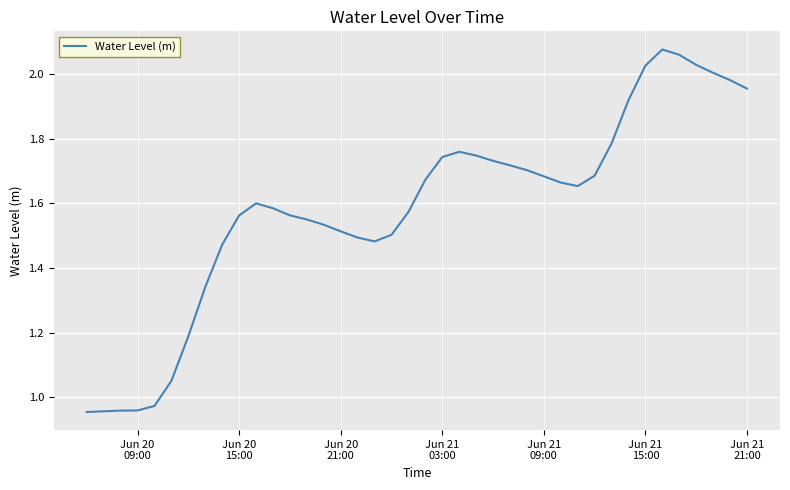

Is this an area chart (filled region under the line)?

No